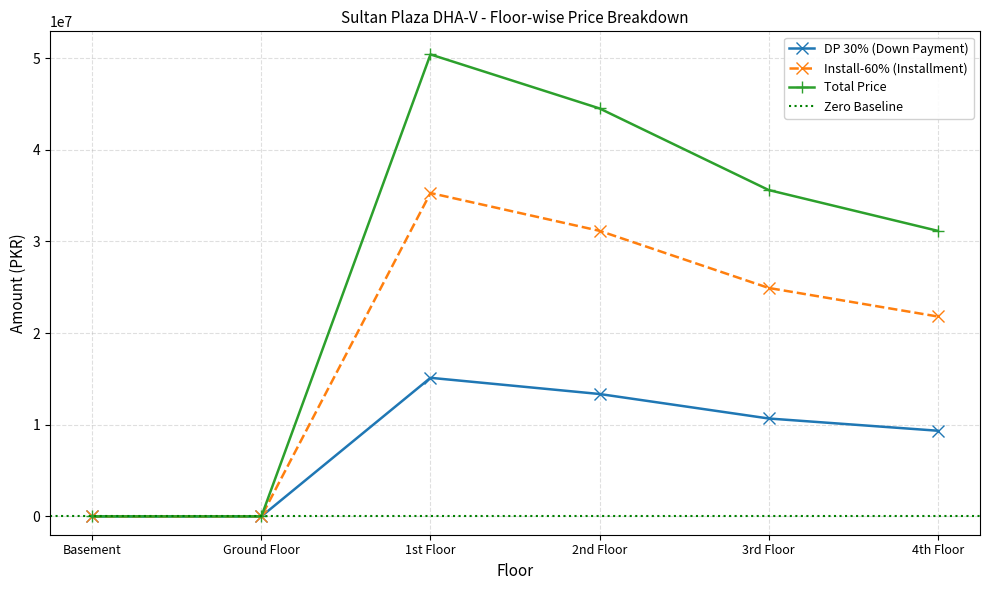

At 3rd Floor, list the series in order from smallest to largest.

DP 30% (Down Payment), Install-60% (Installment), Total Price